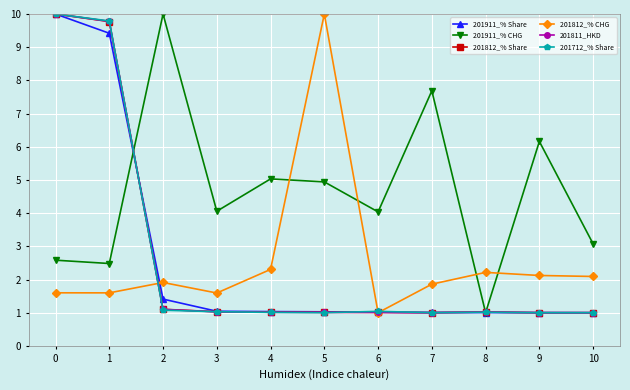

What is the sum of all 201911_% Share values?

29.0